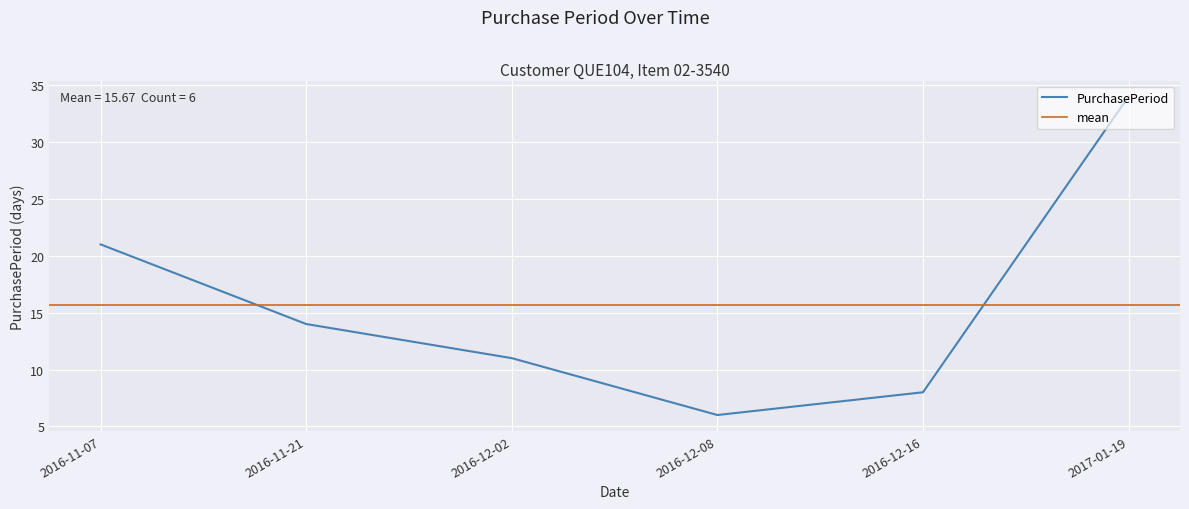

What is the average value?

16